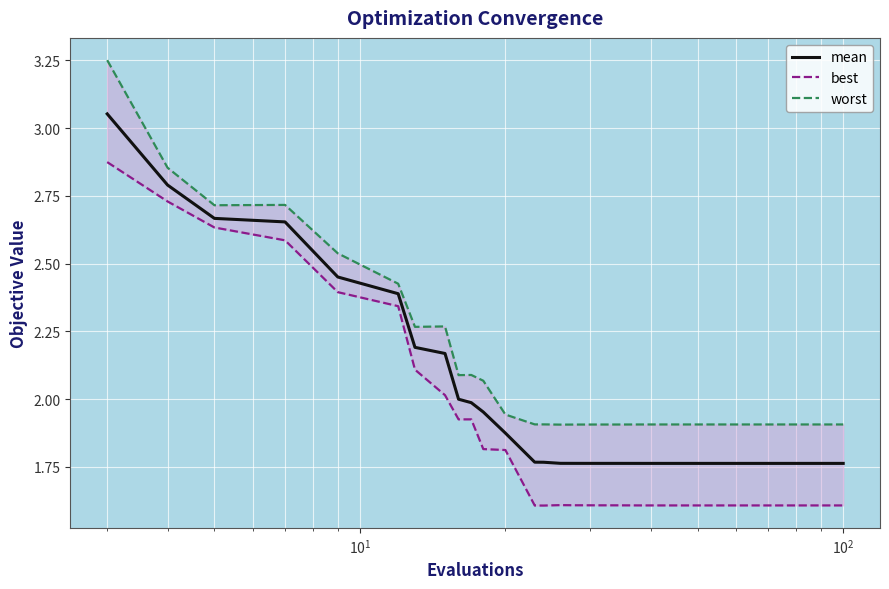

Is it true that mean equals 1.8 at 39?

True